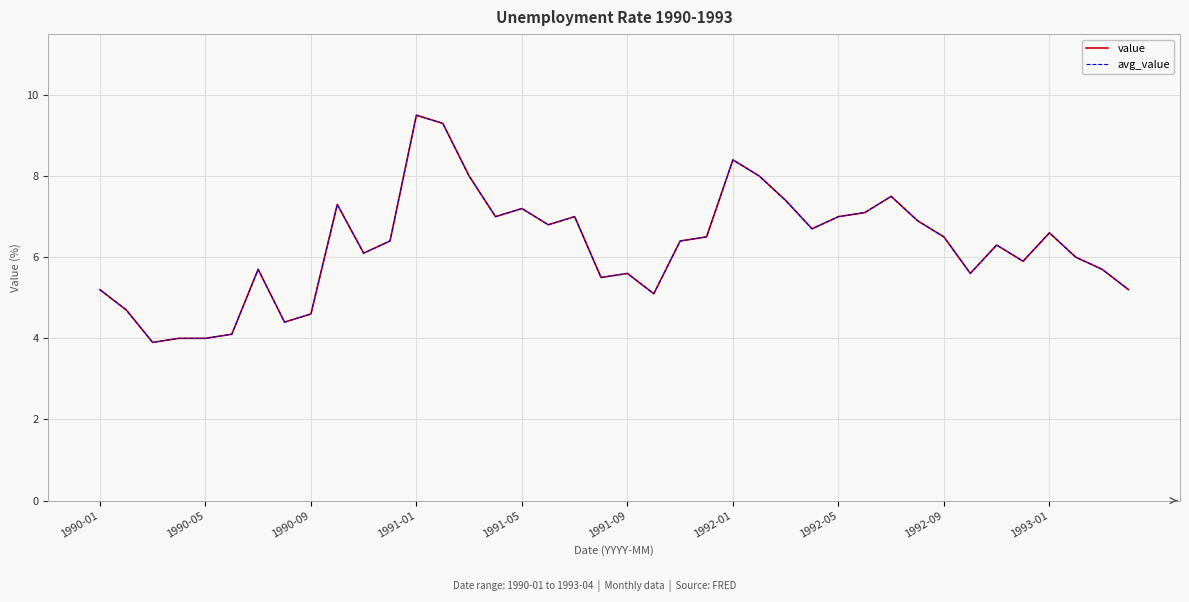

Is this an area chart (filled region under the line)?

No